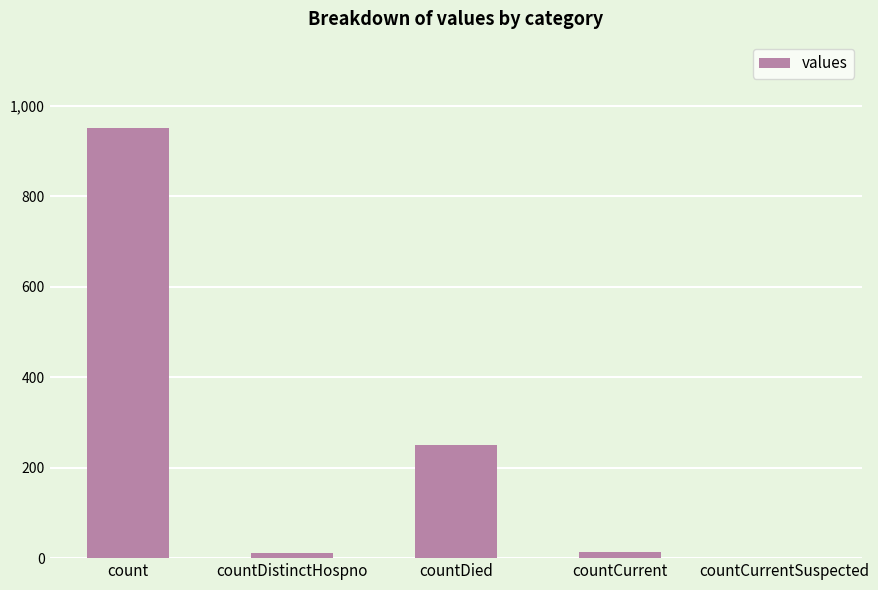

Where is the data nearest to the value 476?

countDied